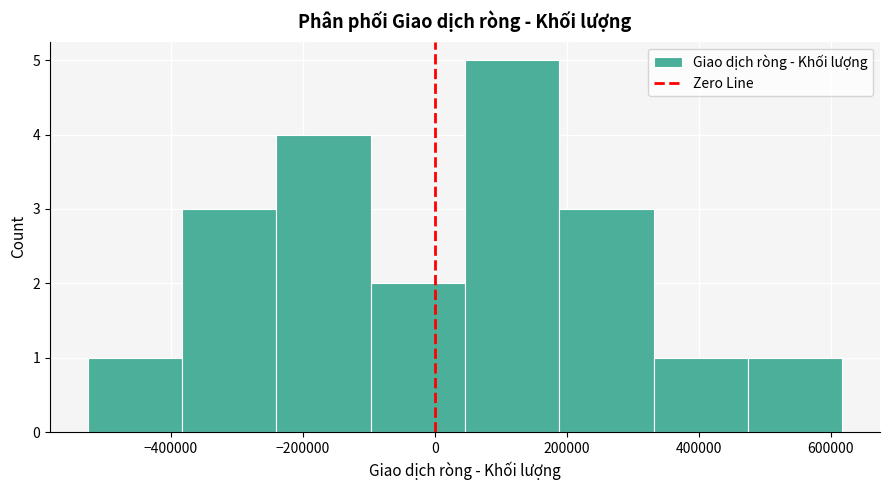

What is the height of the bar covering -380000 to -240000 on the x-axis? Neither the bar edges nor the heights are printed on the chart, so give them approximately, as read against the axes.

3